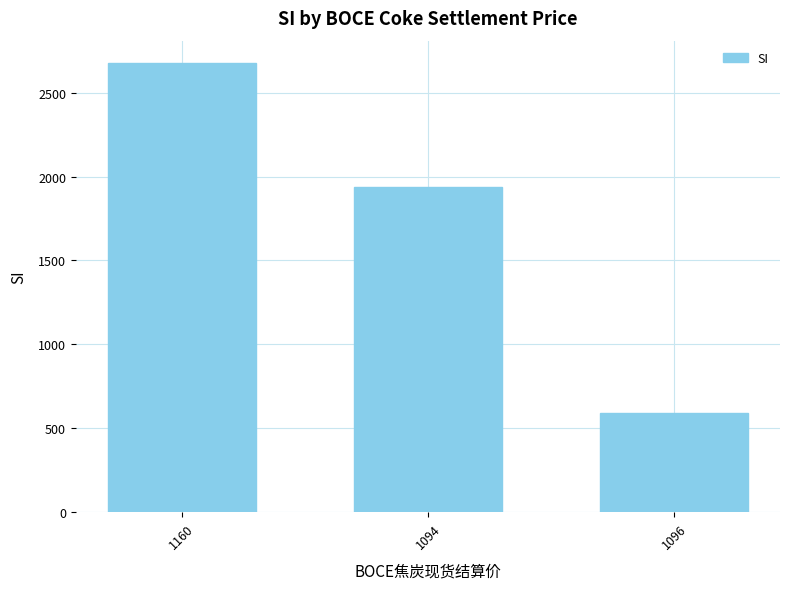

What is the difference between the maximum and minimum values?

2086.6